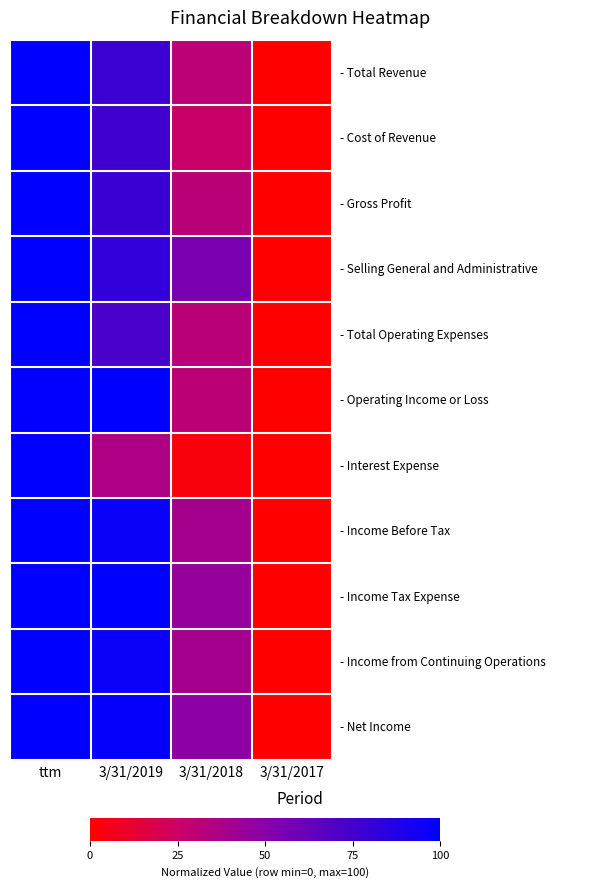

Which has a higher value, 3/31/2019 or ttm?

ttm